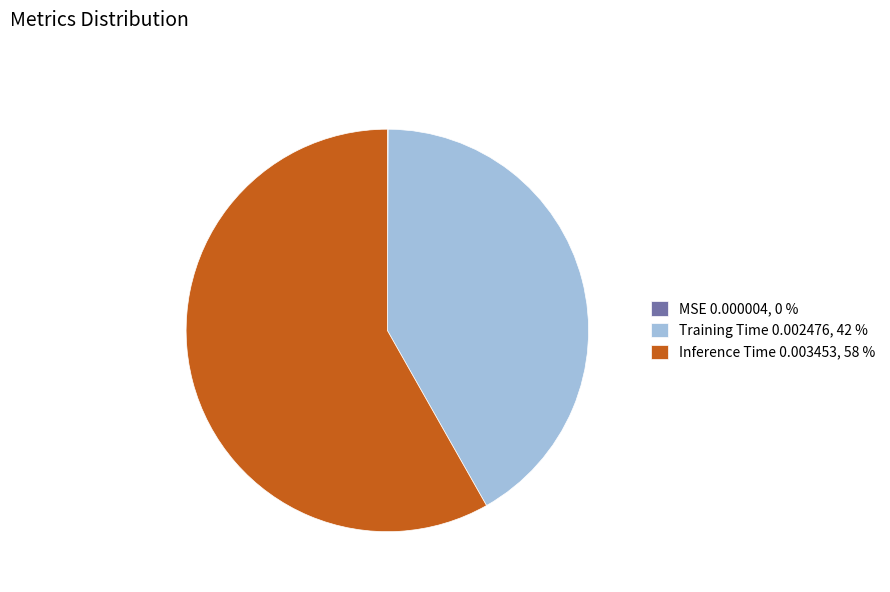

The Training Time slice represents 42% of the pie. True or false?

True